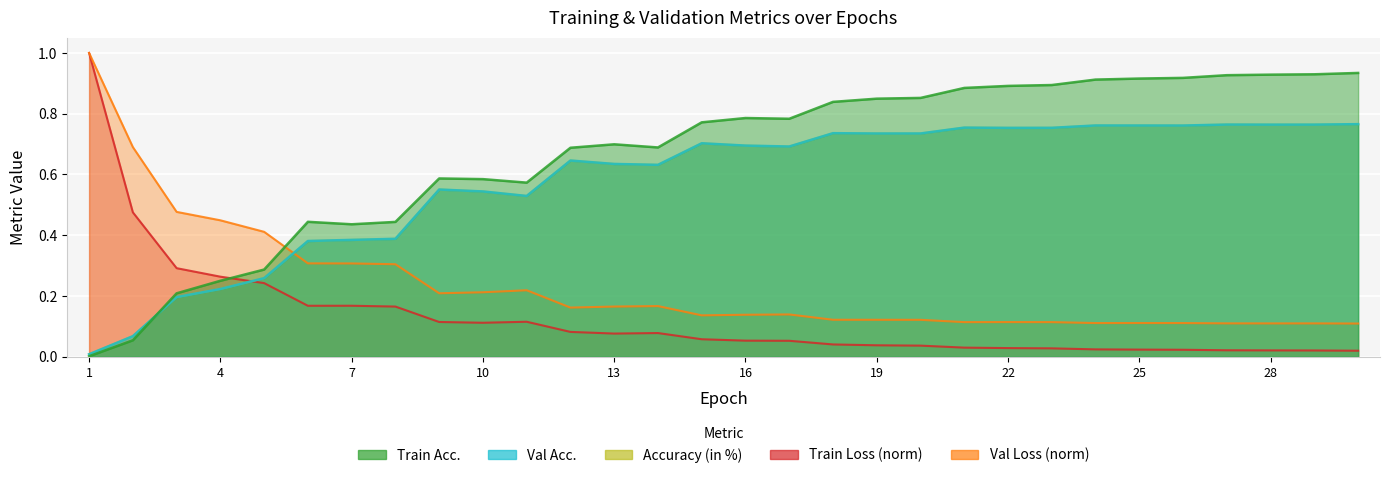

Which series has the largest total across all categories?

Train Acc.